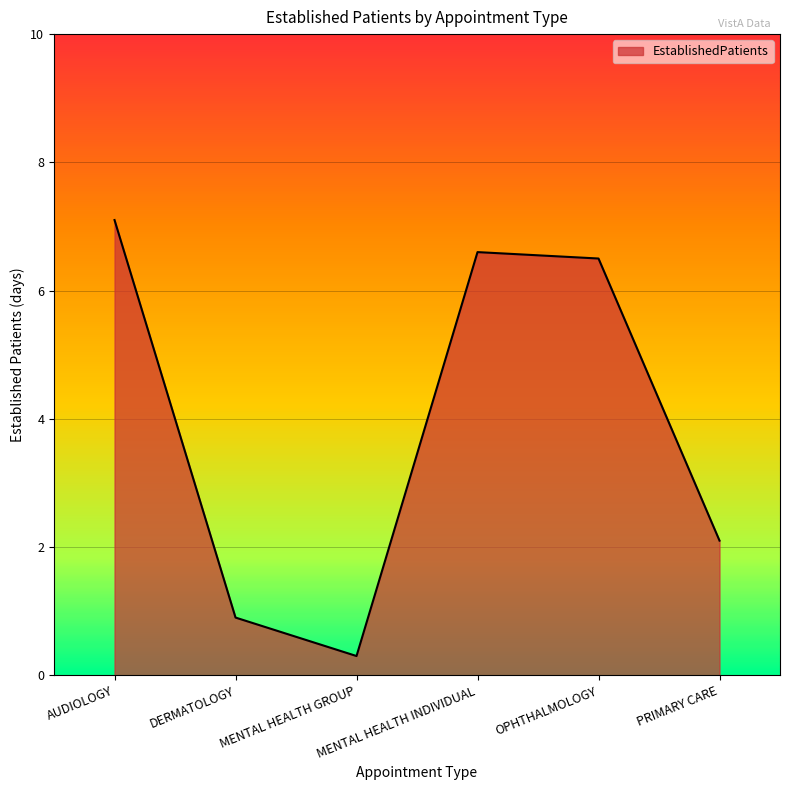

What is the change in value from DERMATOLOGY to PRIMARY CARE?

+1.2